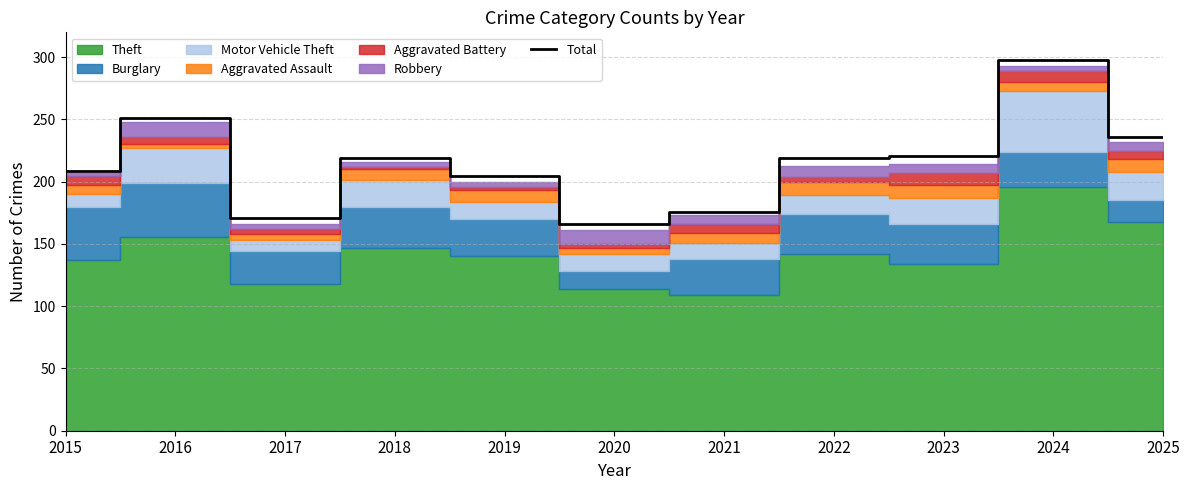

Is it true that the value at 2022 is 137?

False